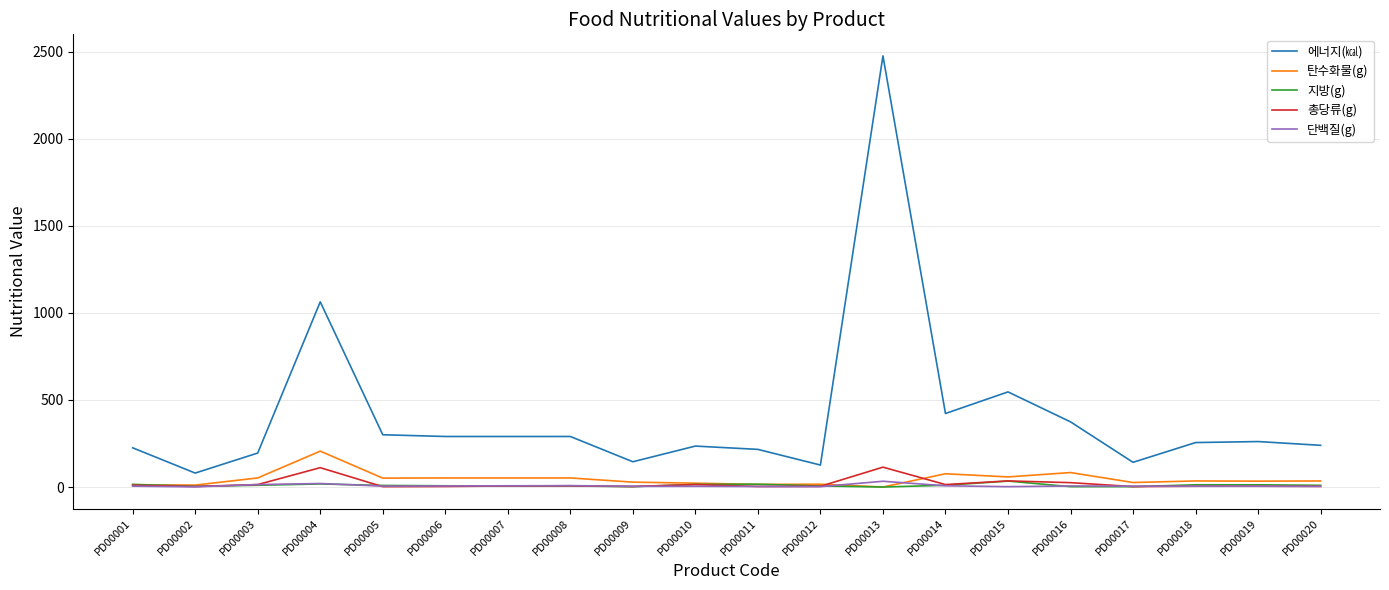

Which category has the highest value in the 에너지(㎉) series?

PD00013